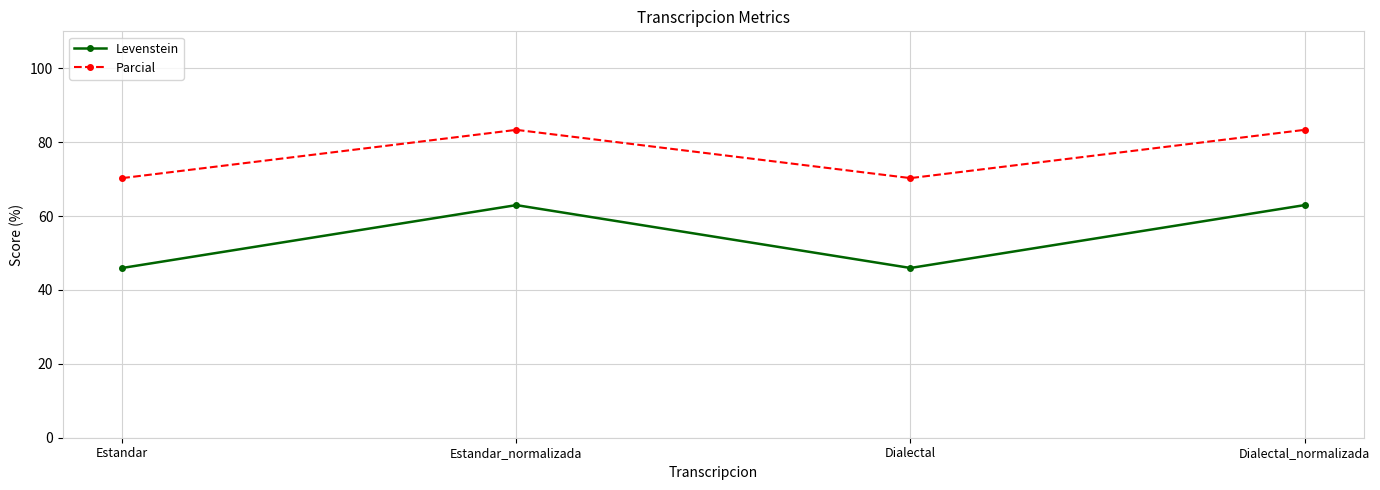

What is the label of the 4th point from the left?

Dialectal_normalizada